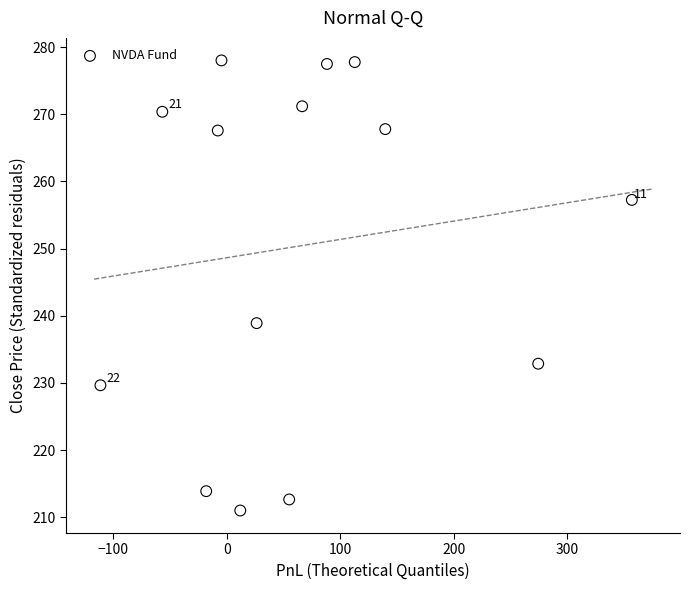

What Y value in the scatter plot is closest to 244?

238.9